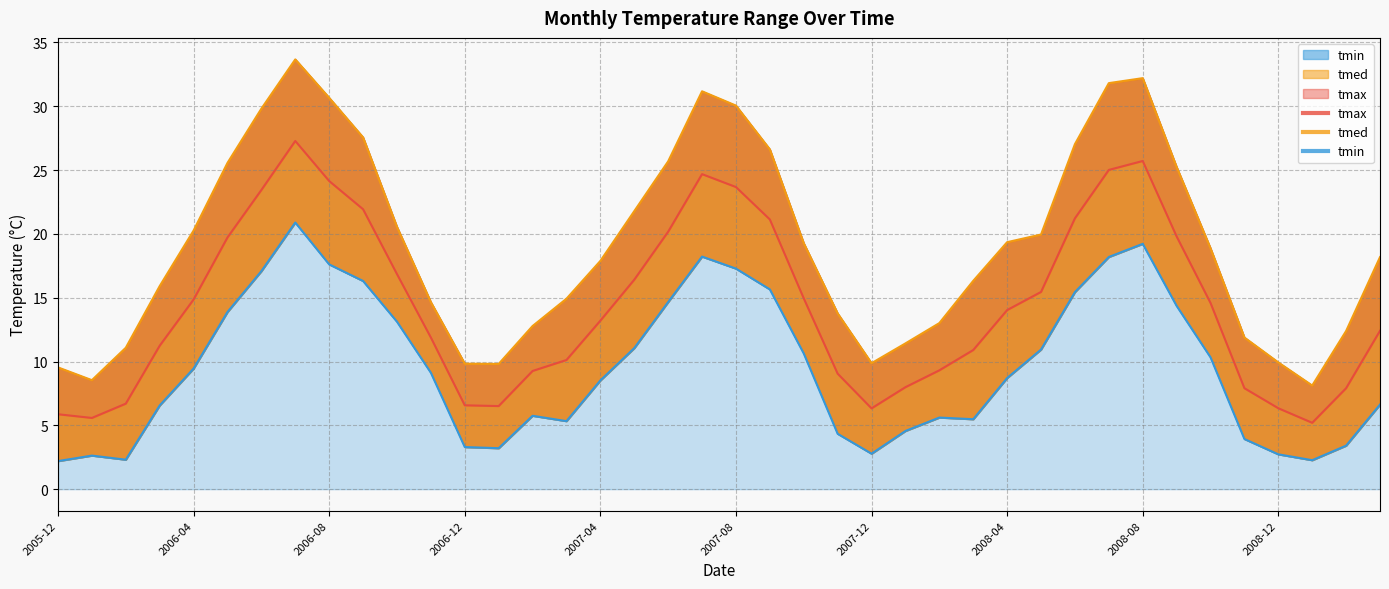

Reading left to right, list all the values displayed in this chart.

tmed: 2005-12=5.9	2006-01=5.6	2006-02=6.7	2006-03=11.2	2006-04=14.9	2006-05=19.7	2006-06=23.4	2006-07=27.3	2006-08=24.1	2006-09=21.9	2006-10=16.9	2006-11=11.9	2006-12=6.6	2007-01=6.5	2007-02=9.3	2007-03=10.1	2007-04=13.2	2007-05=16.4	2007-06=20.2	2007-07=24.7	2007-08=23.7	2007-09=21.1	2007-10=14.9	2007-11=9.1	2007-12=6.3	2008-01=8.0	2008-02=9.3	2008-03=10.9	2008-04=14.0	2008-05=15.4	2008-06=21.2	2008-07=25.0	2008-08=25.7	2008-09=19.8	2008-10=14.6	2008-11=7.9	2008-12=6.3	2009-01=5.2	2009-02=7.9	2009-03=12.4
tmax: 2005-12=9.5	2006-01=8.5	2006-02=11.1	2006-03=15.9	2006-04=20.3	2006-05=25.6	2006-06=29.8	2006-07=33.7	2006-08=30.7	2006-09=27.6	2006-10=20.6	2006-11=14.7	2006-12=9.8	2007-01=9.8	2007-02=12.8	2007-03=14.9	2007-04=17.9	2007-05=21.8	2007-06=25.7	2007-07=31.2	2007-08=30.1	2007-09=26.6	2007-10=19.3	2007-11=13.8	2007-12=9.9	2008-01=11.4	2008-02=13.0	2008-03=16.3	2008-04=19.4	2008-05=19.9	2008-06=27.0	2008-07=31.8	2008-08=32.2	2008-09=25.2	2008-10=18.9	2008-11=11.9	2008-12=9.9	2009-01=8.1	2009-02=12.4	2009-03=18.2
tmin: 2005-12=2.2	2006-01=2.6	2006-02=2.3	2006-03=6.6	2006-04=9.4	2006-05=13.9	2006-06=17.1	2006-07=20.9	2006-08=17.6	2006-09=16.3	2006-10=13.1	2006-11=9.1	2006-12=3.3	2007-01=3.2	2007-02=5.8	2007-03=5.3	2007-04=8.5	2007-05=11.1	2007-06=14.7	2007-07=18.2	2007-08=17.3	2007-09=15.7	2007-10=10.6	2007-11=4.3	2007-12=2.8	2008-01=4.6	2008-02=5.6	2008-03=5.5	2008-04=8.7	2008-05=10.9	2008-06=15.4	2008-07=18.2	2008-08=19.2	2008-09=14.4	2008-10=10.3	2008-11=3.9	2008-12=2.7	2009-01=2.3	2009-02=3.4	2009-03=6.6